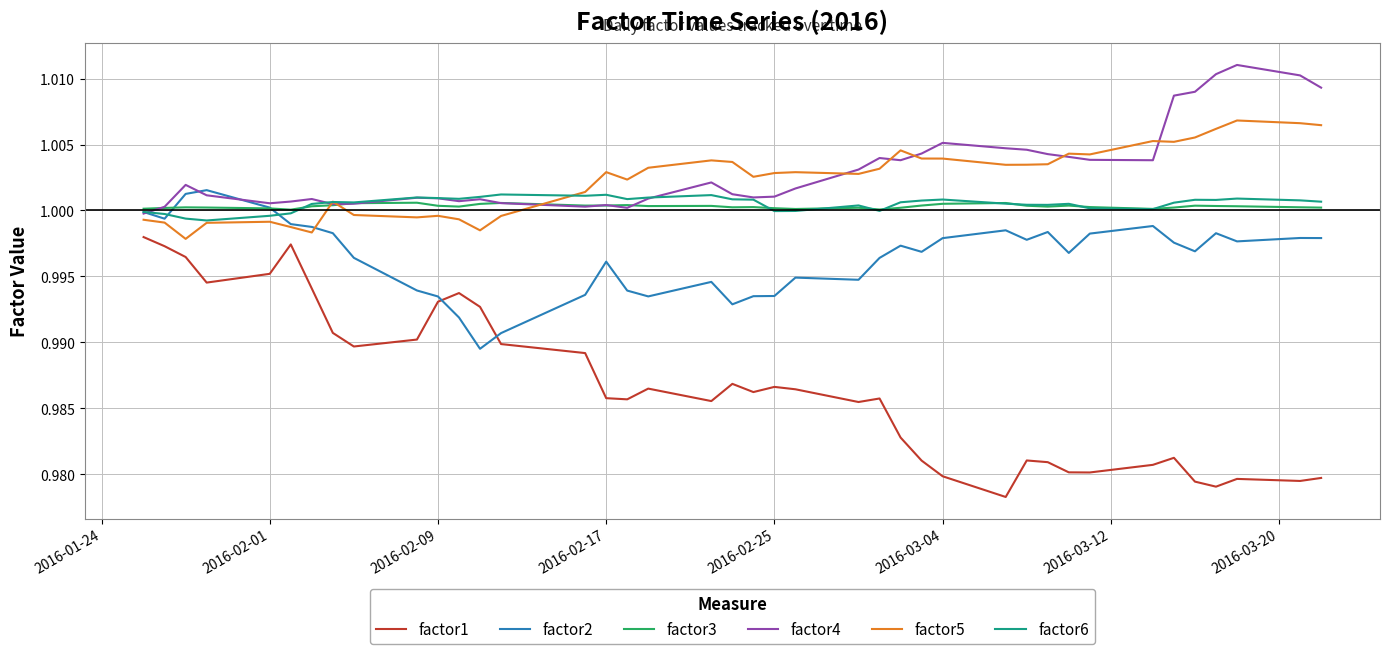

Which series has the largest range (max minus min)?

factor1